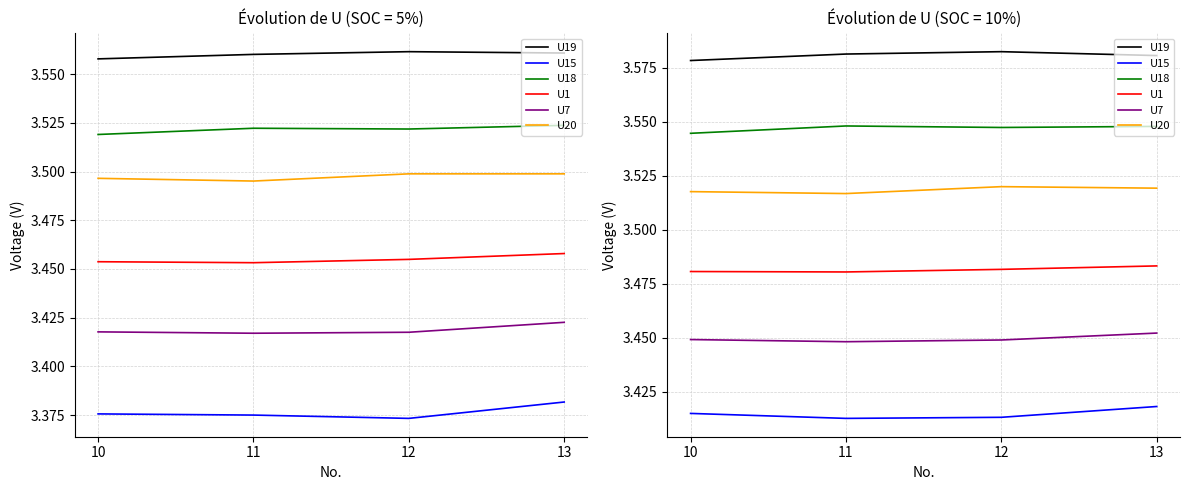

Rank the series by their maximum value, from lowest to highest.

U15, U7, U1, U20, U18, U19